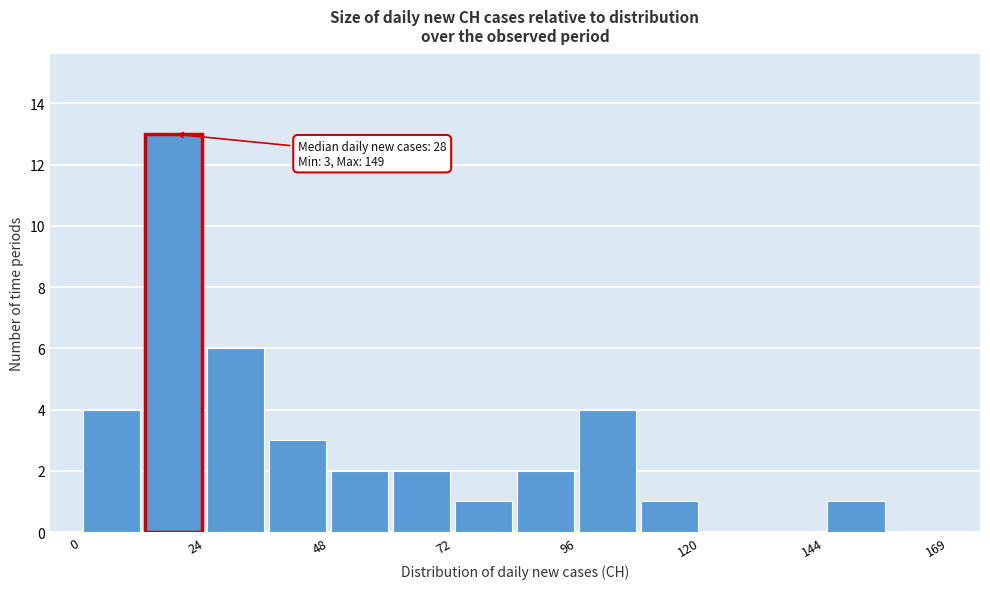

Read against the x-axis, roughly where is the centre of the tallest bar?

20